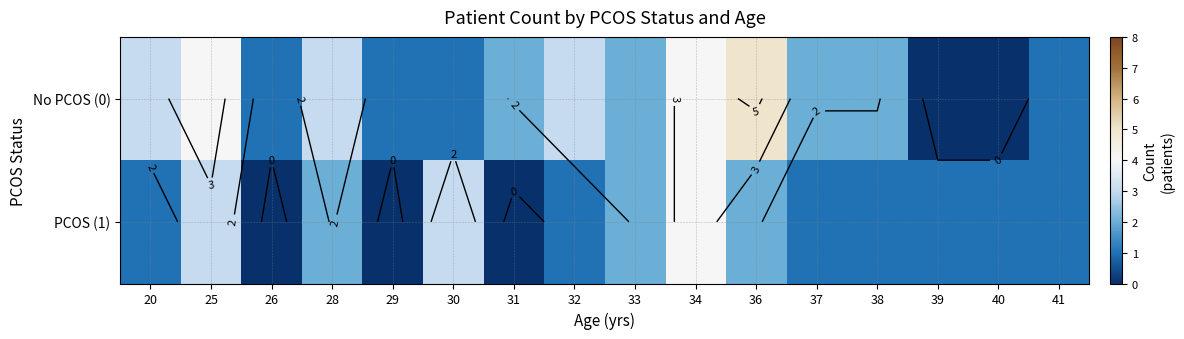

At 36, list the series in order from smallest to largest.

PCOS (1), No PCOS (0)